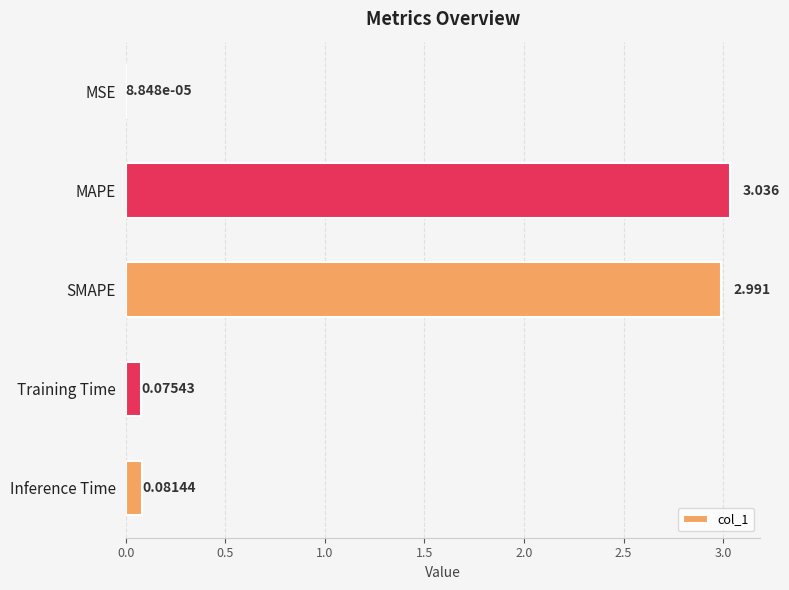

At which label is the value closest to 1?

Inference Time